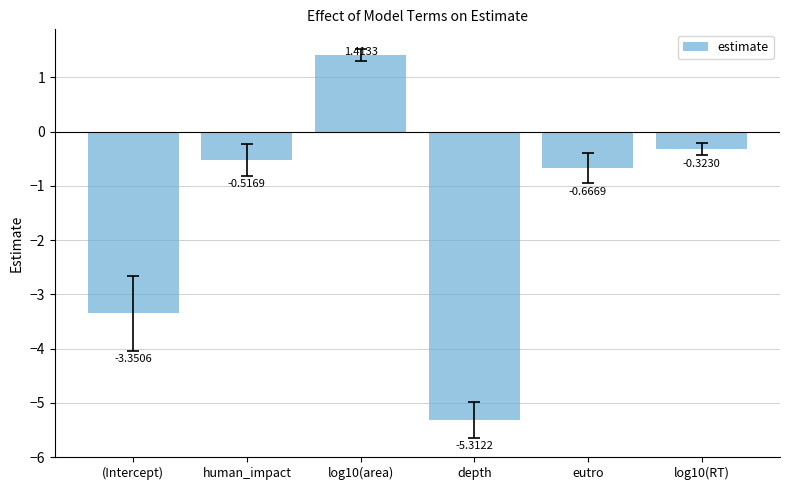

What is the average value?

-1.5